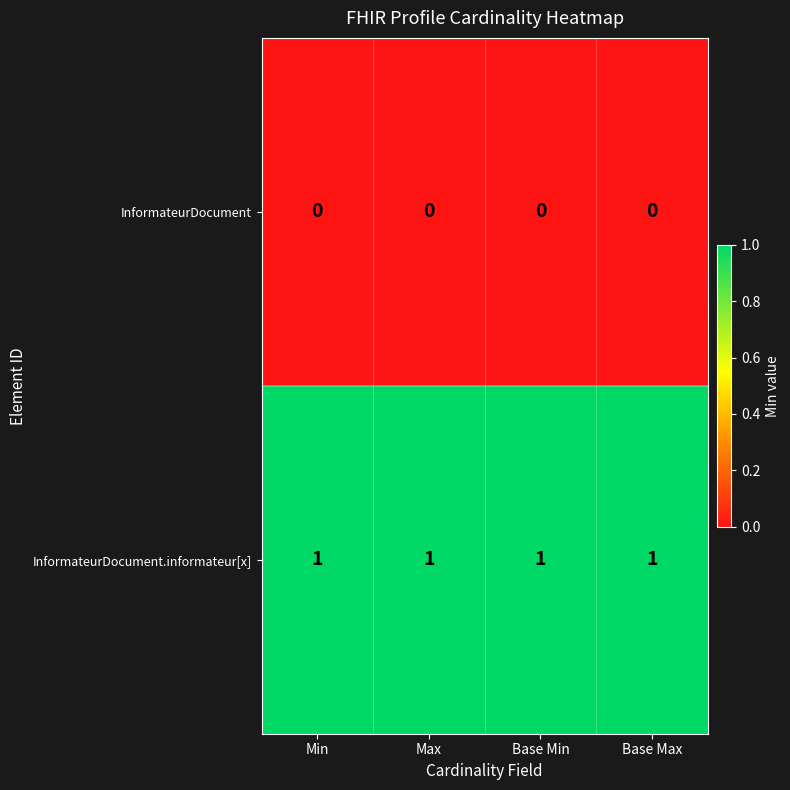

True or false: InformateurDocument.informateur[x] has a value of 1 at Base Max.

True